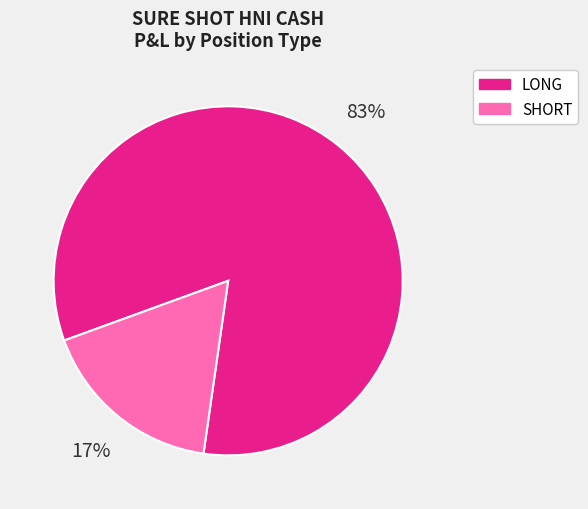

Do LONG and SHORT together represent more than half of the pie?

Yes